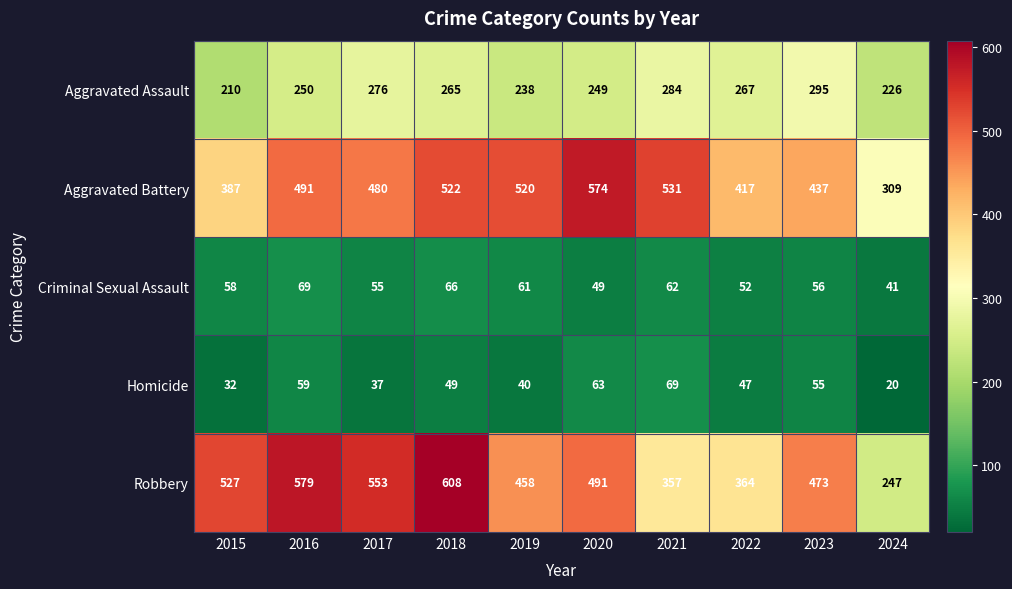

What is the minimum value shown in the chart?

20